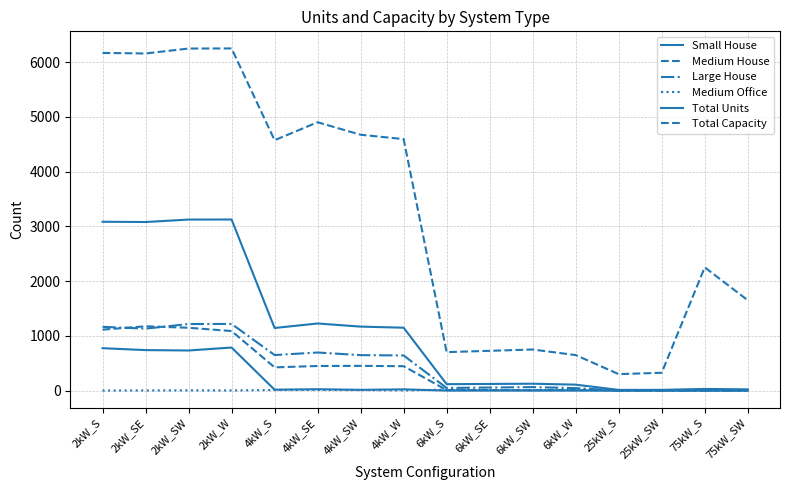

At which label does Total Capacity reach its minimum?

25kW_S